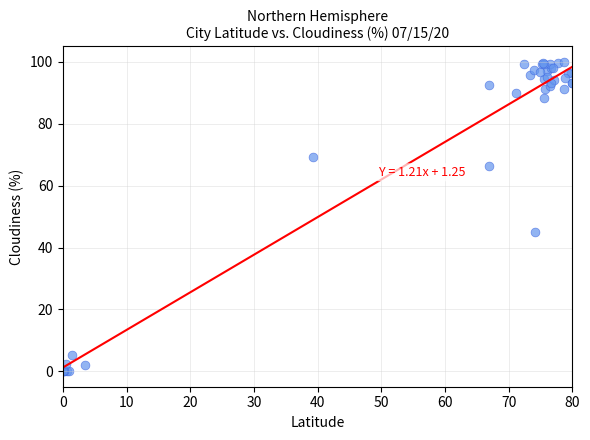

What Y value in the scatter plot is closest to 50?

45.0